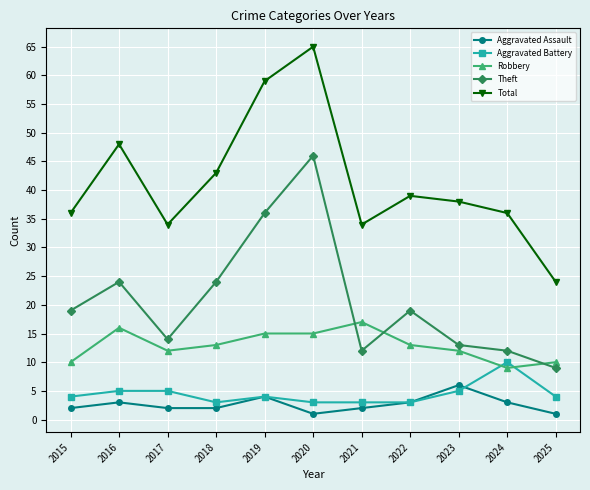

How many Aggravated Assault values are between 2 and 3?

7